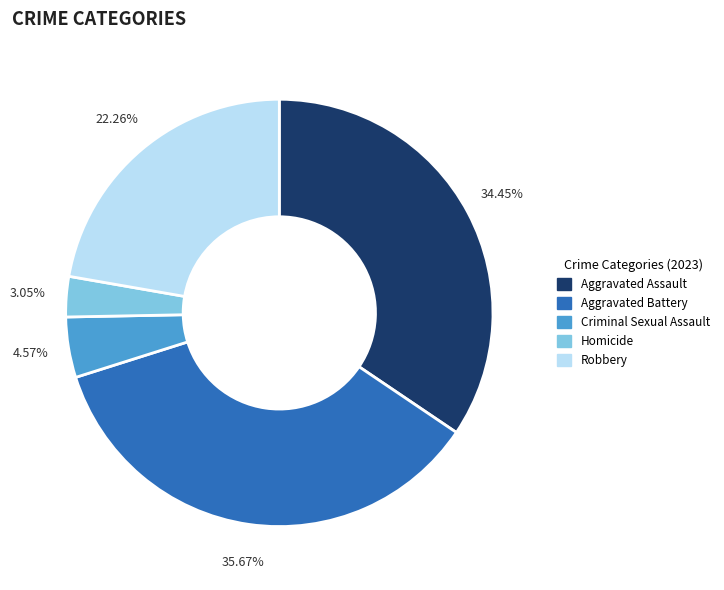

What percentage is the Robbery slice, to the nearest percent?

22%